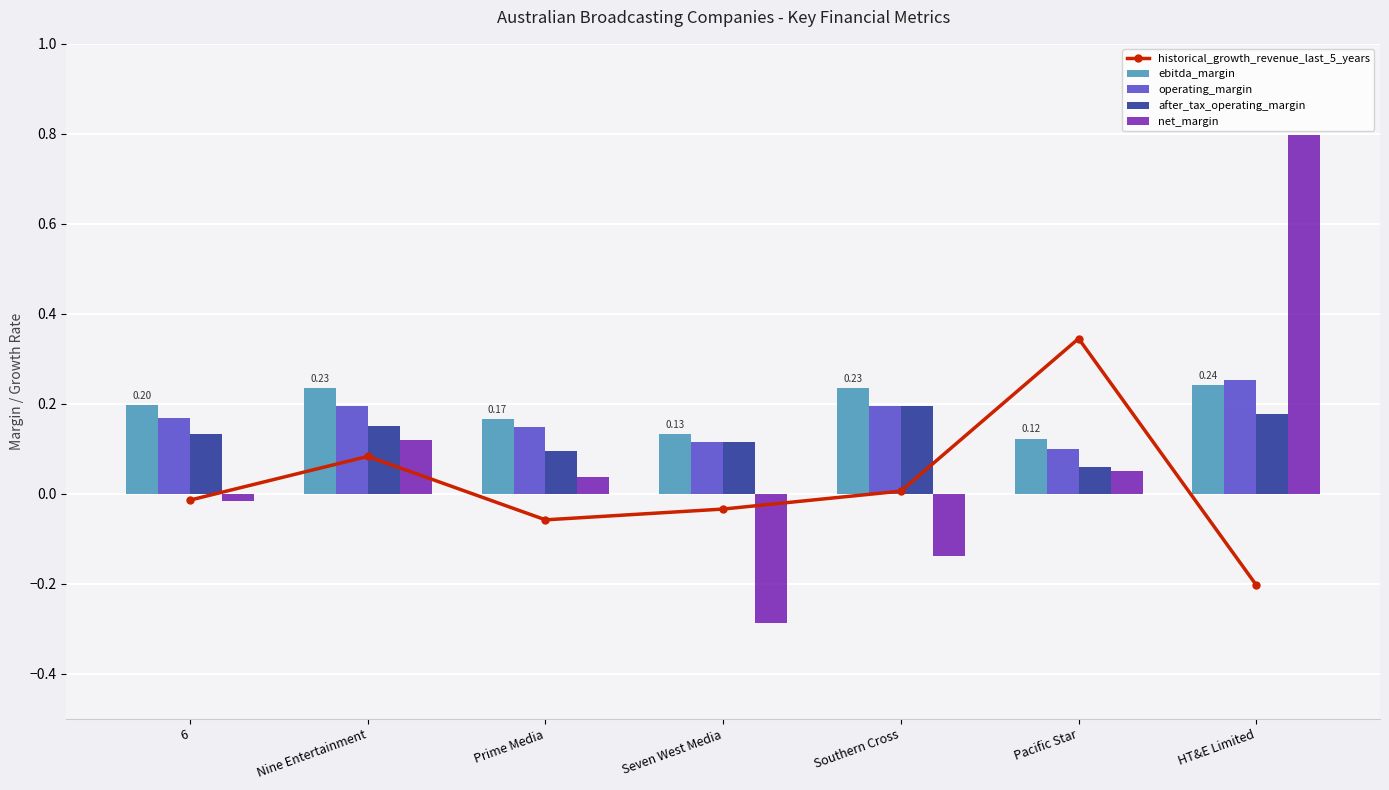

How many data points in net_margin are less than 0?

3